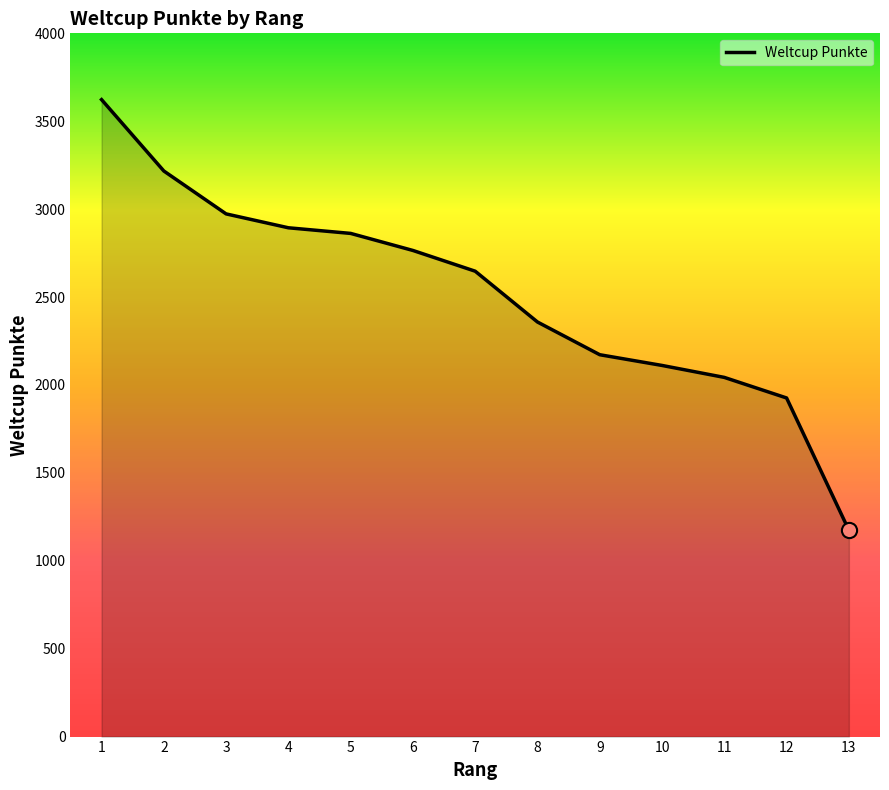

What is the change in value from 1 to 11?

-1580